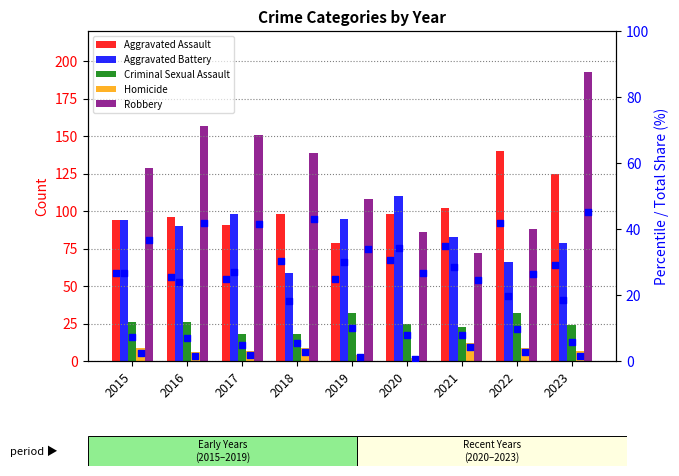

Which series reaches the maximum Y coordinate?

Robbery